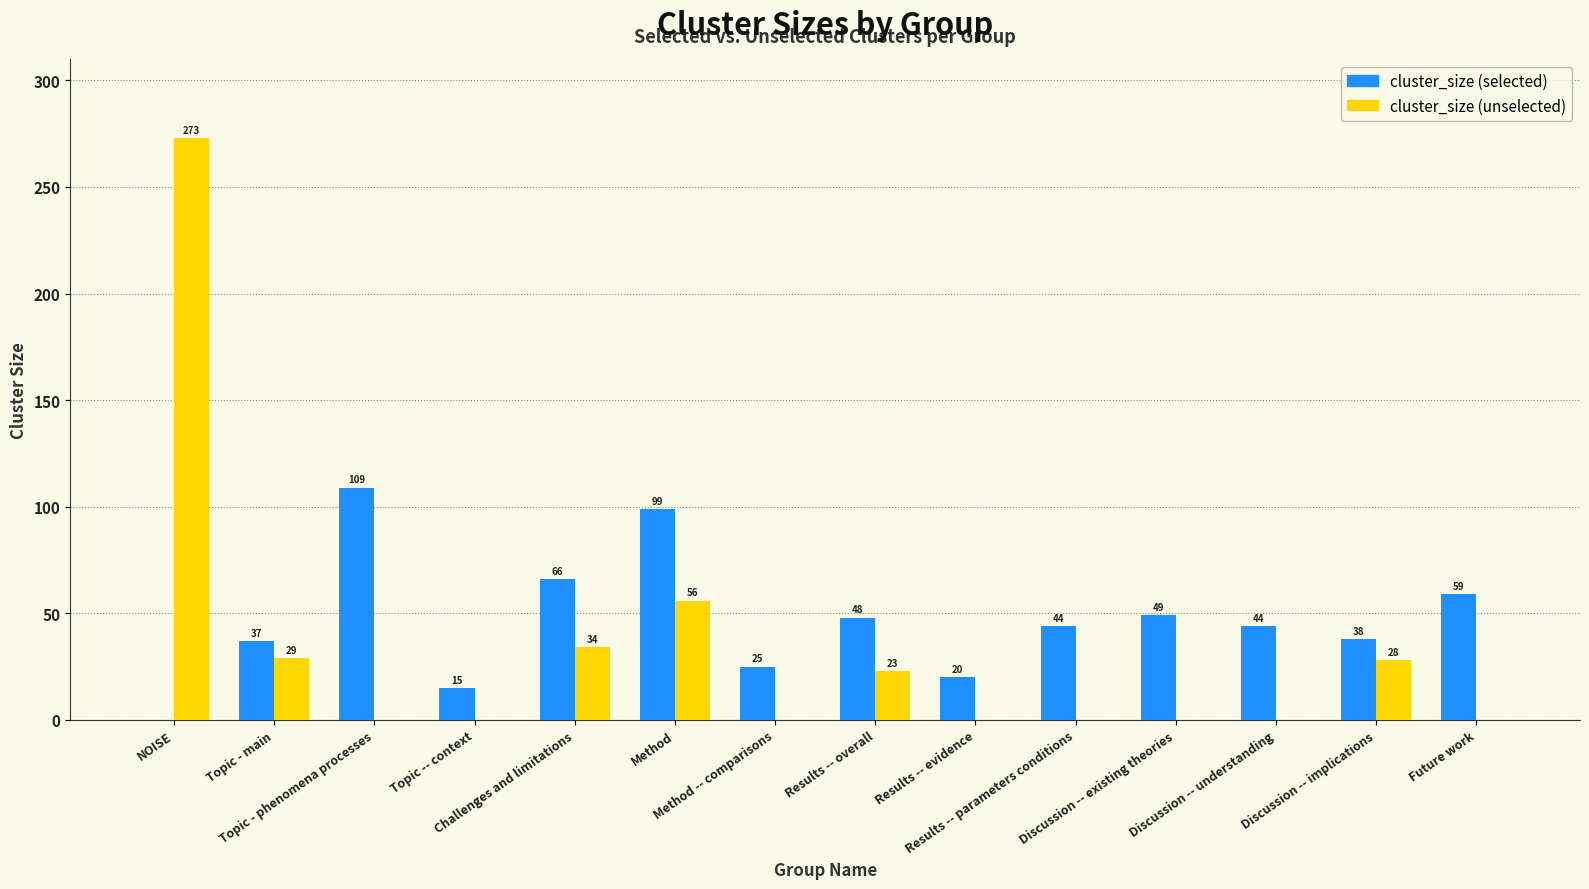

Which series has the largest range (max minus min)?

cluster_size (unselected)